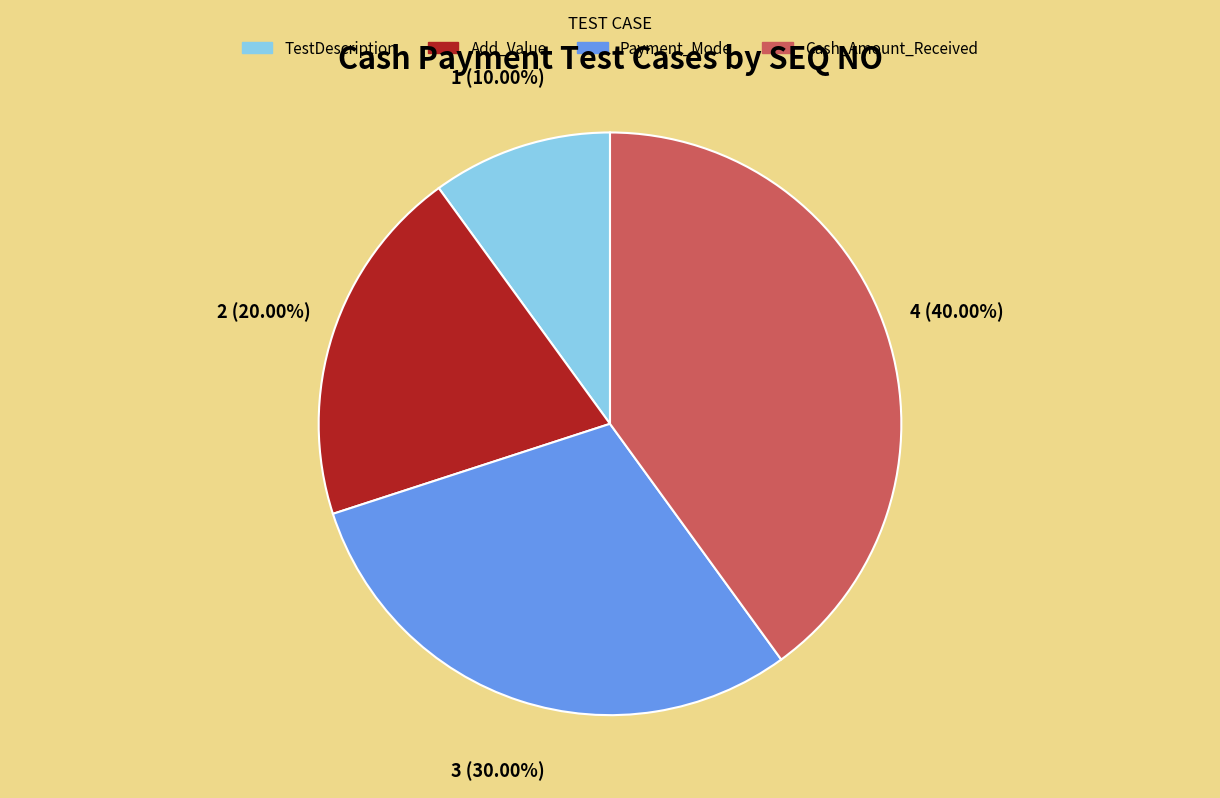

Which category has the biggest portion of the pie?

Cash_Amount_Received